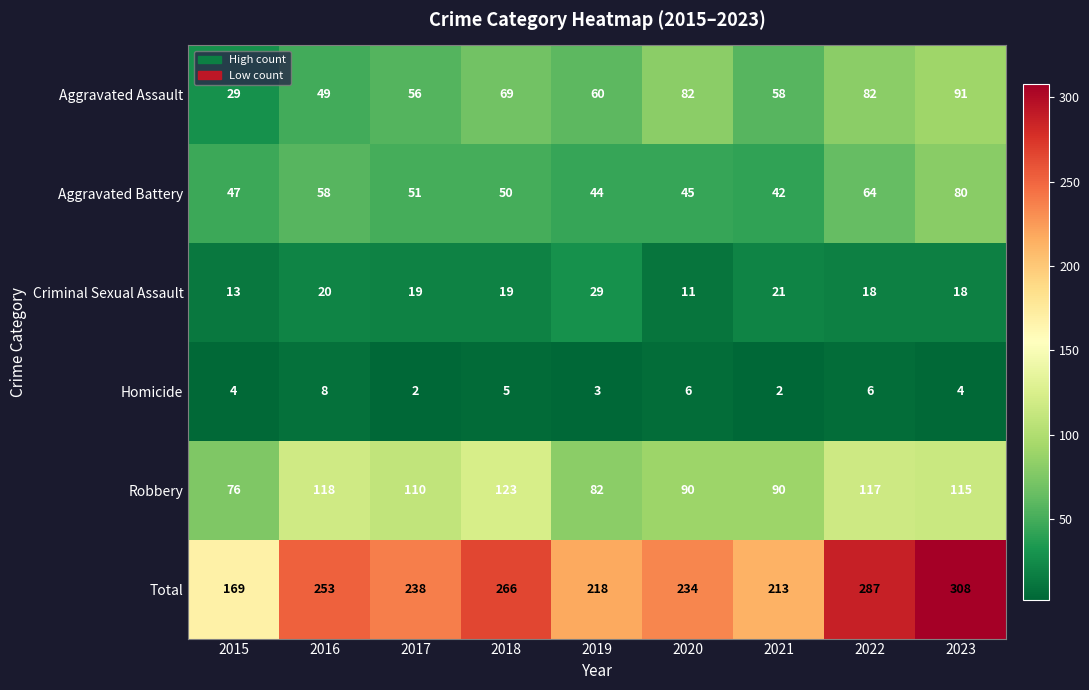

What is the greatest value displayed?

308